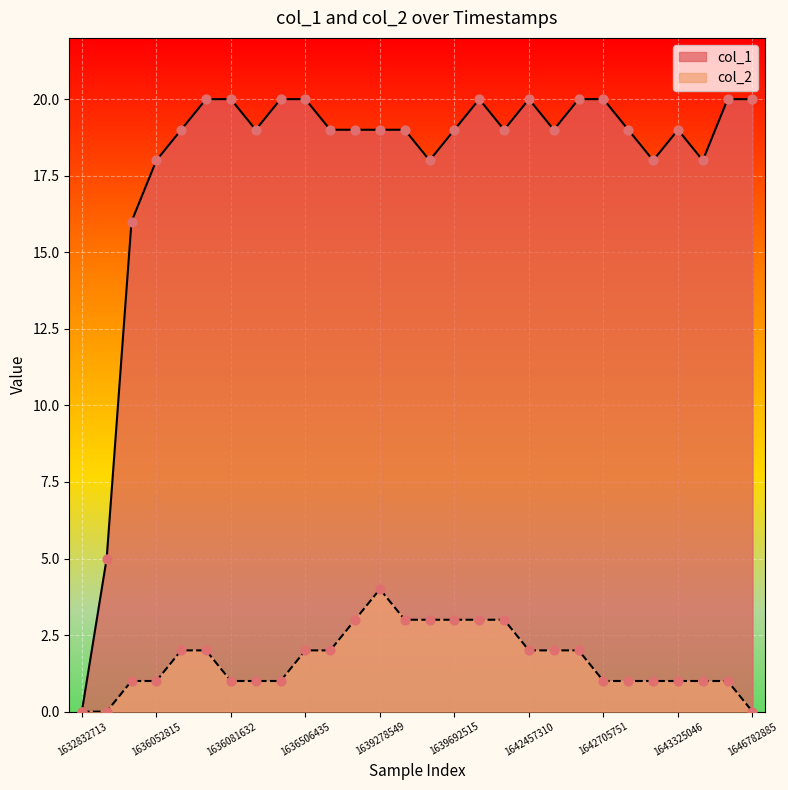

Which series has the largest Y range (max minus min)?

col_1